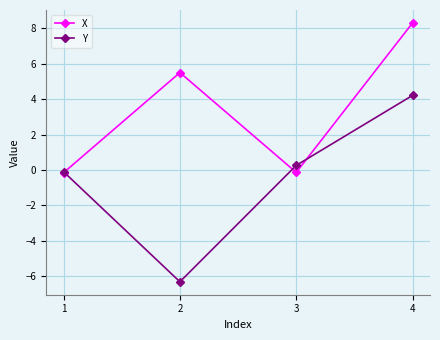

What are all the series names shown in the legend?

X, Y